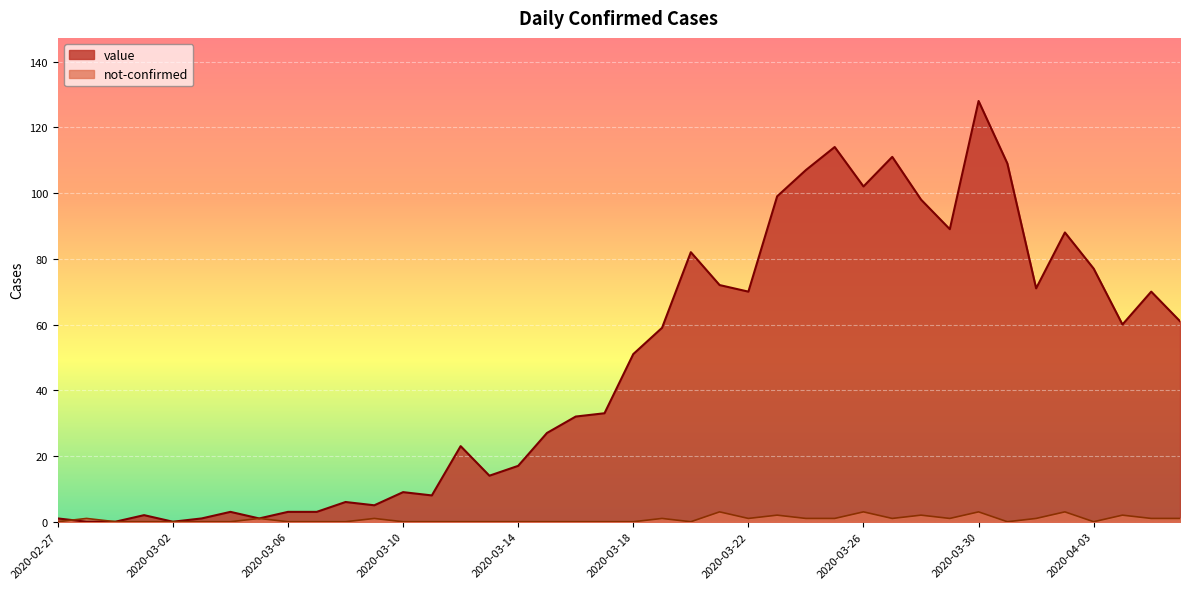

Where do value and not-confirmed first cross each other?

2020-02-27 and 2020-02-28